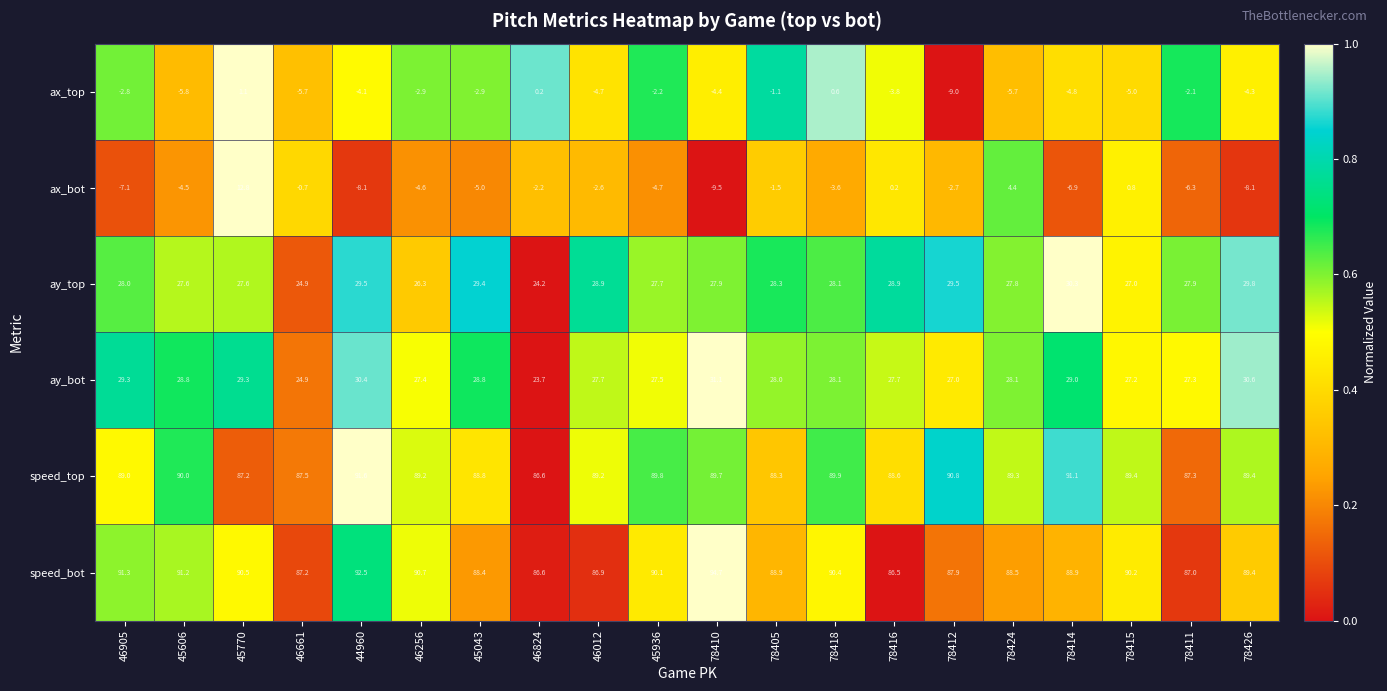

At how many categories does at least one series exceed 65?

20